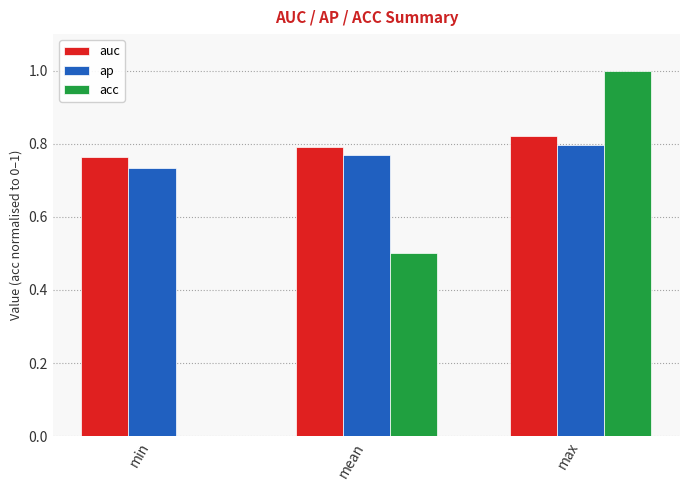

At which category is the sum across all series the highest?

max